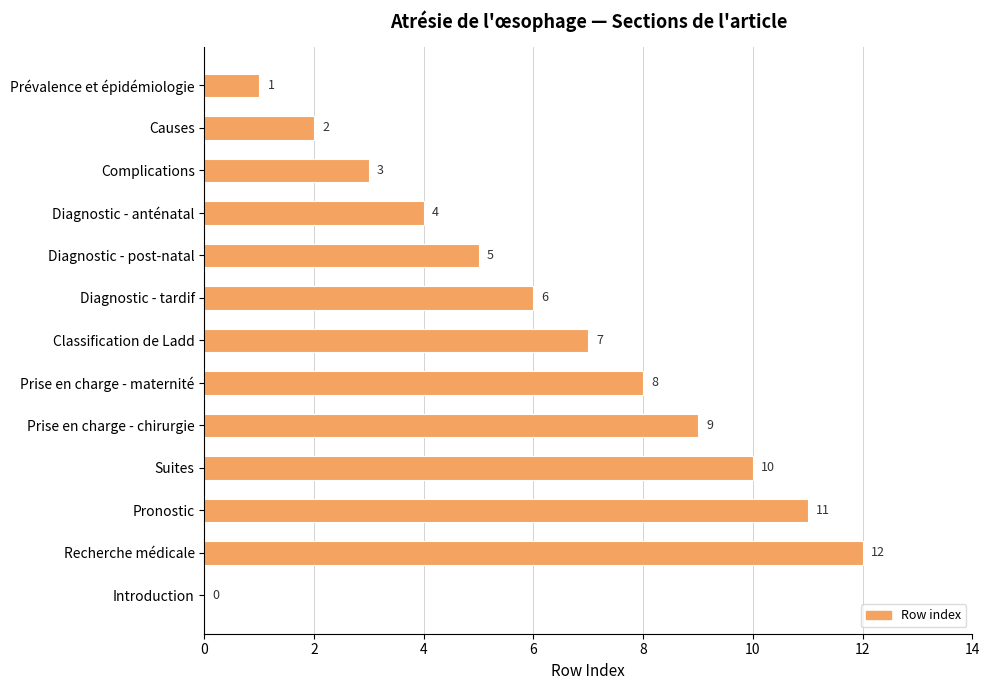

What is the sum of the values at Prise en charge - chirurgie and Pronostic?

20